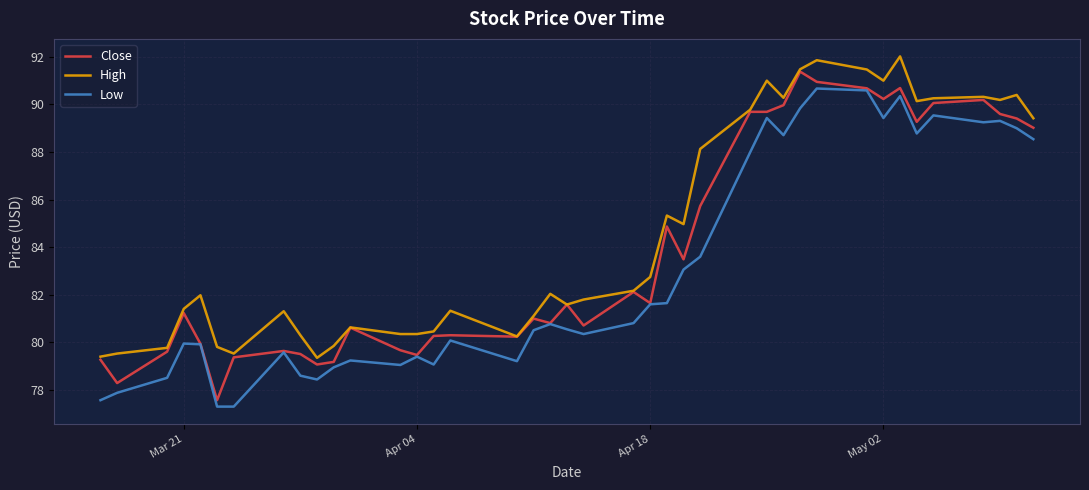

Which series has the largest total across all categories?

High